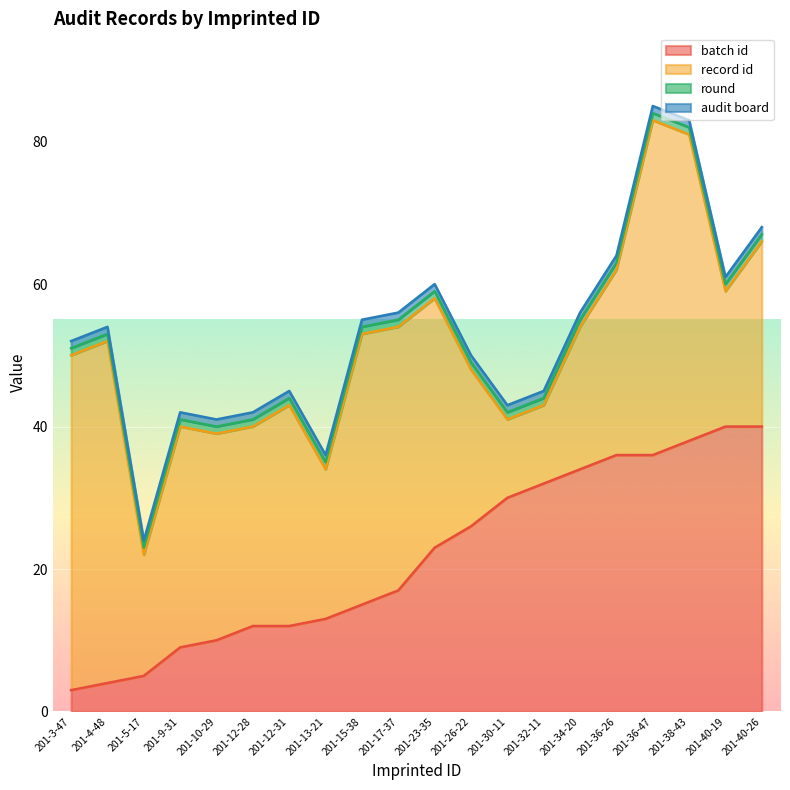

What value does the record id series have at 201-12-31?

31